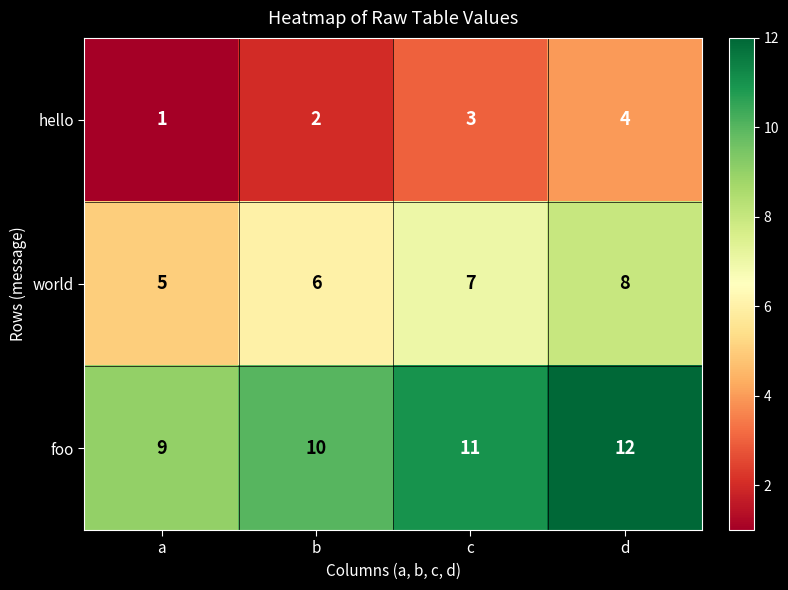

What is the difference between the highest and lowest values at b?

8